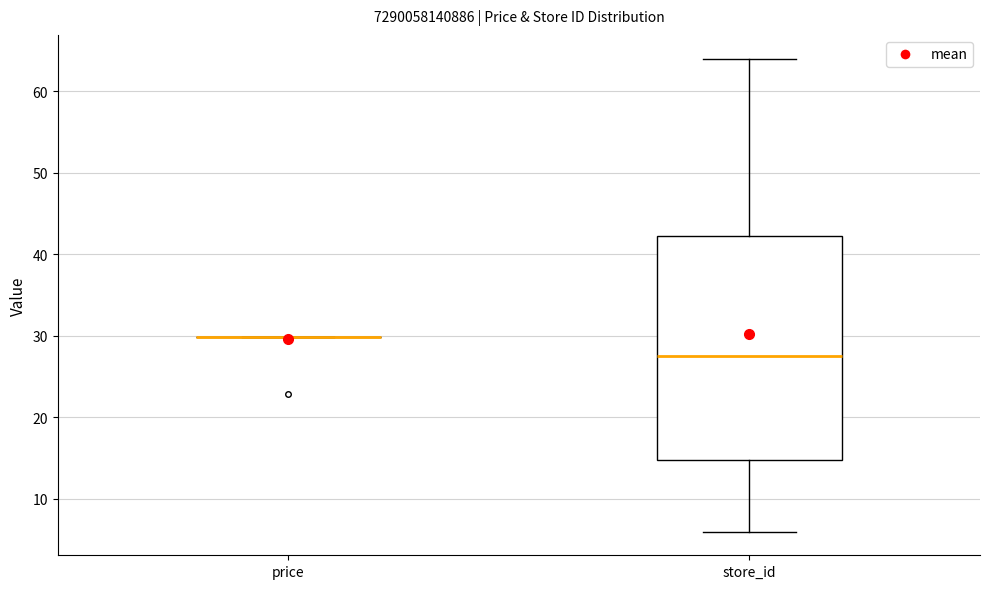

Reading left to right, transcribe this box plot: for each box, give where its median line is, the range the box spans, and where its two whiskers end, as read against the y-axis. The values are not printed on the chart, so give them approximately, as read against the axis.

price: box collapsed to a line at 30, whiskers 30 to 30
store_id: median 28, box 15 to 42, whiskers 6 to 64